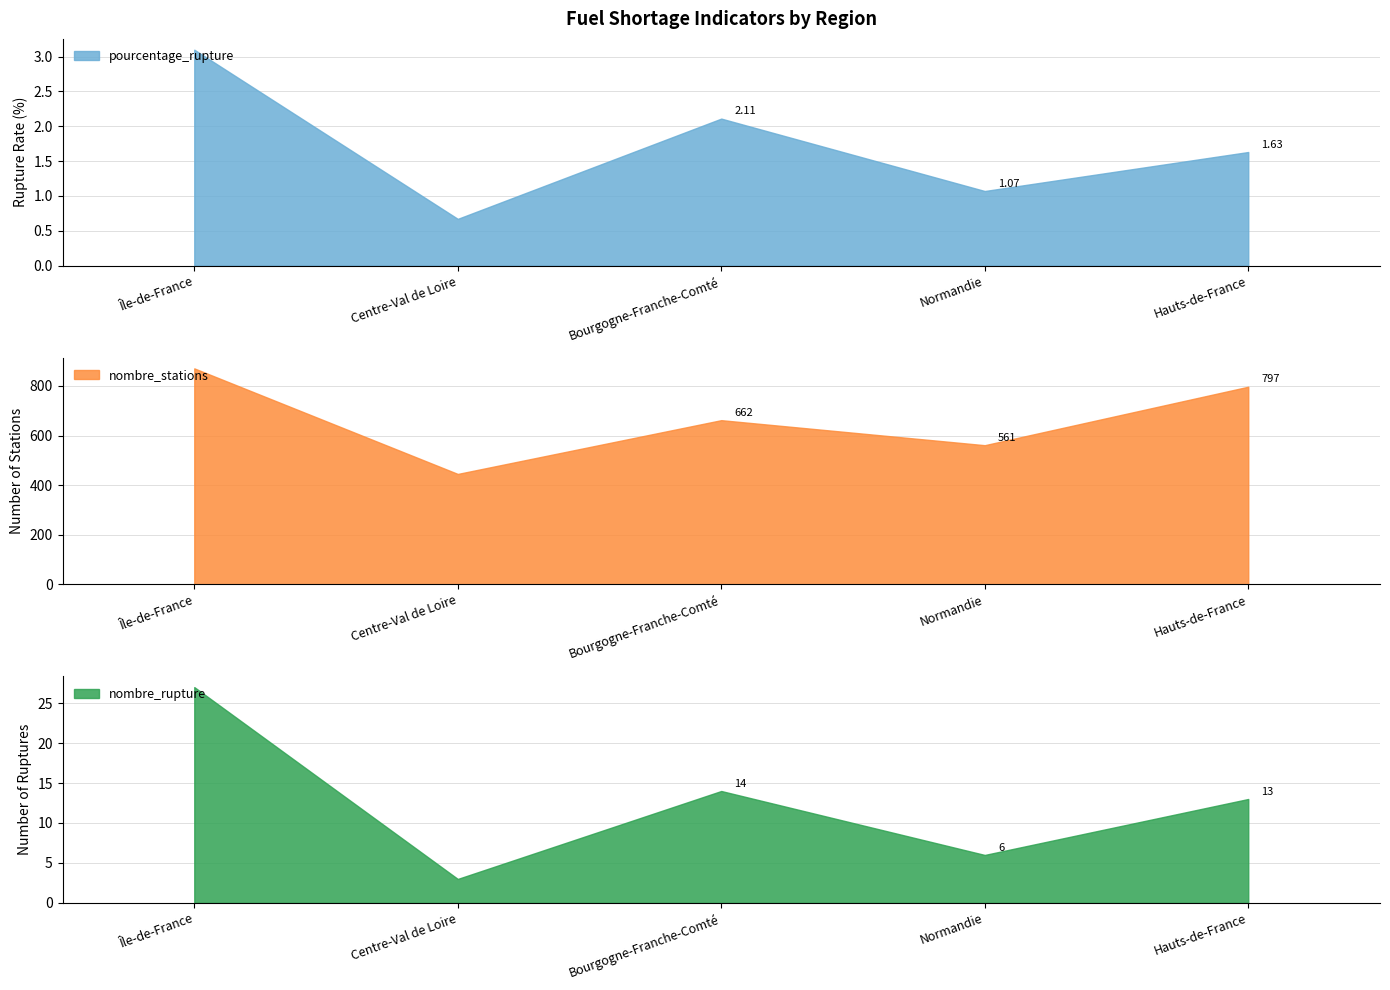

True or false: nombre_rupture and pourcentage_rupture intersect in this chart.

False